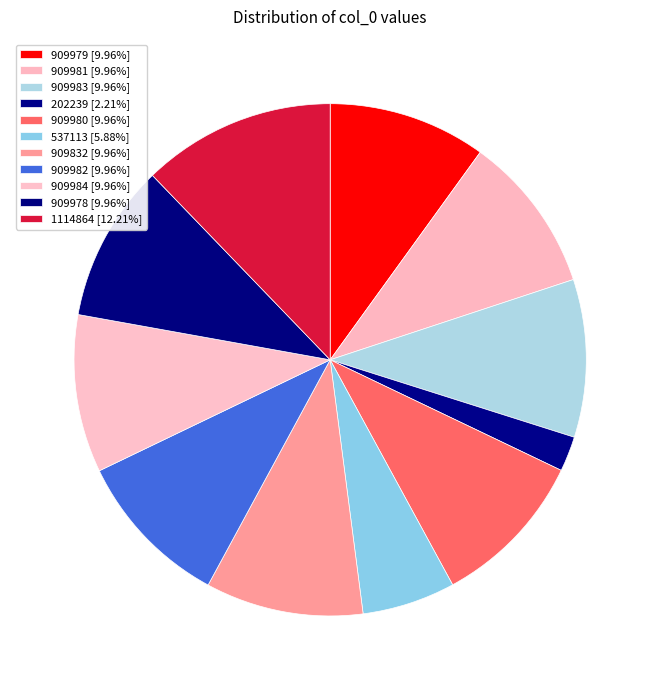

True or false: 909982 accounts for 1% of the total.

False